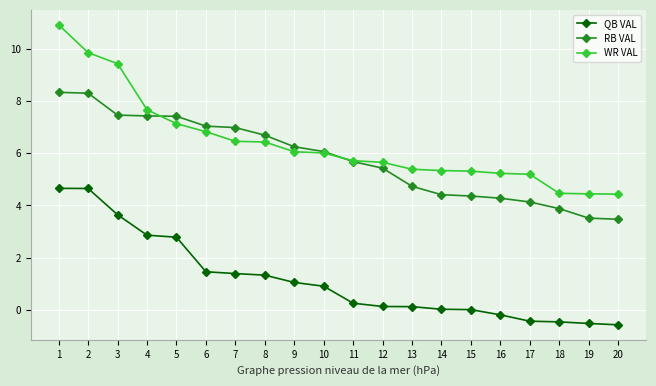

How many lines are shown in the chart?

3